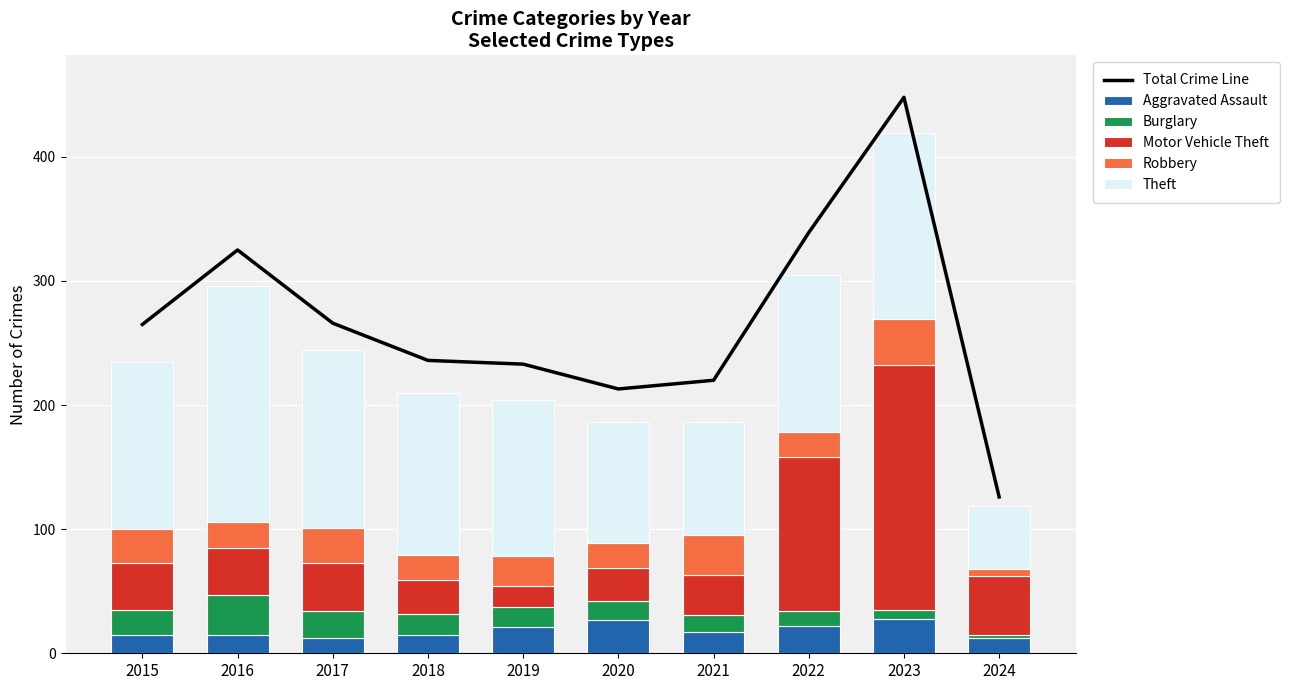

Reading right to left, list all the values displayed in this chart.

Total Crime Line: 126	448	339	220	213	233	236	266	325	265
Aggravated Assault: 12	28	22	17	27	21	15	12	15	15
Burglary: 3	7	12	14	15	16	17	22	32	20
Motor Vehicle Theft: 47	197	124	32	27	17	27	39	38	38
Robbery: 6	37	20	32	20	24	20	28	21	27
Theft: 51	150	127	91	97	126	131	143	190	135